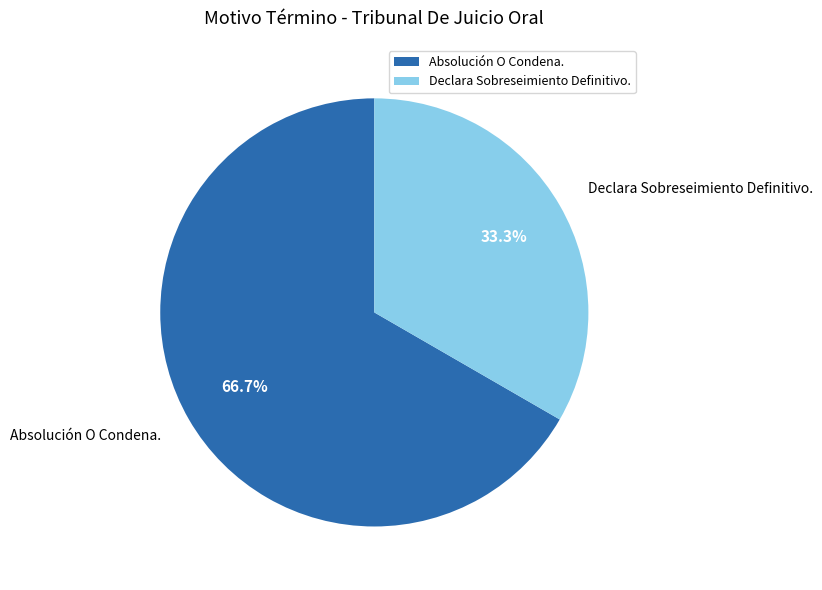

Count the number of slices in the pie.

2